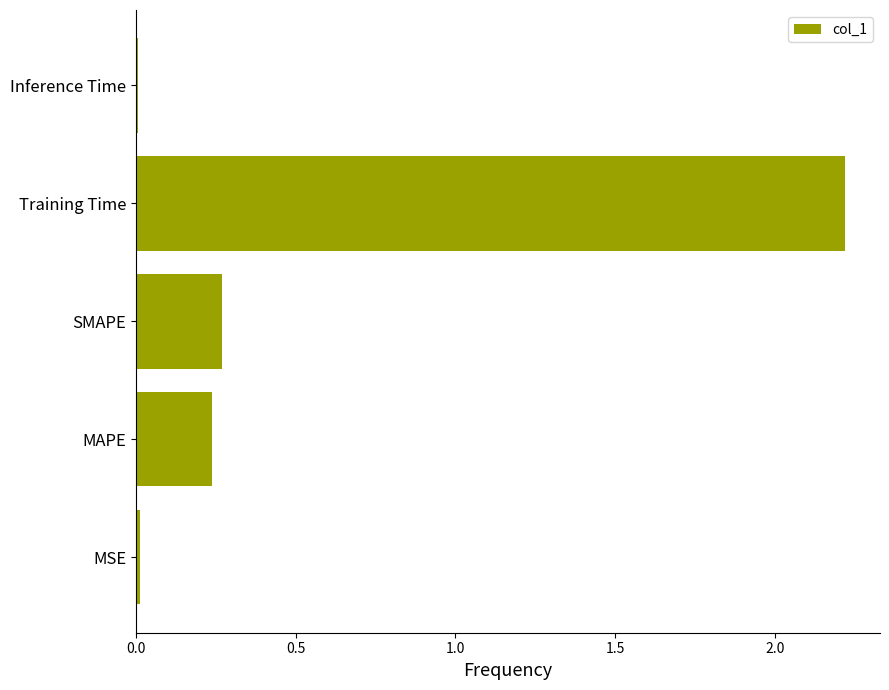

How many bars are there in total?

5